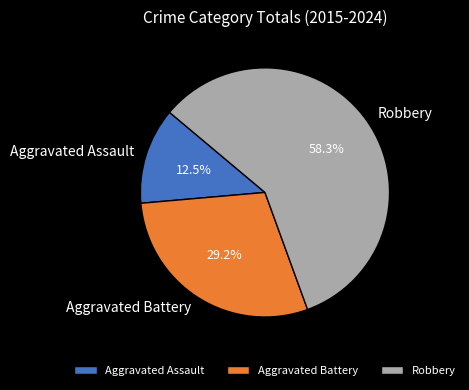

Which slice is the smallest?

Aggravated Assault